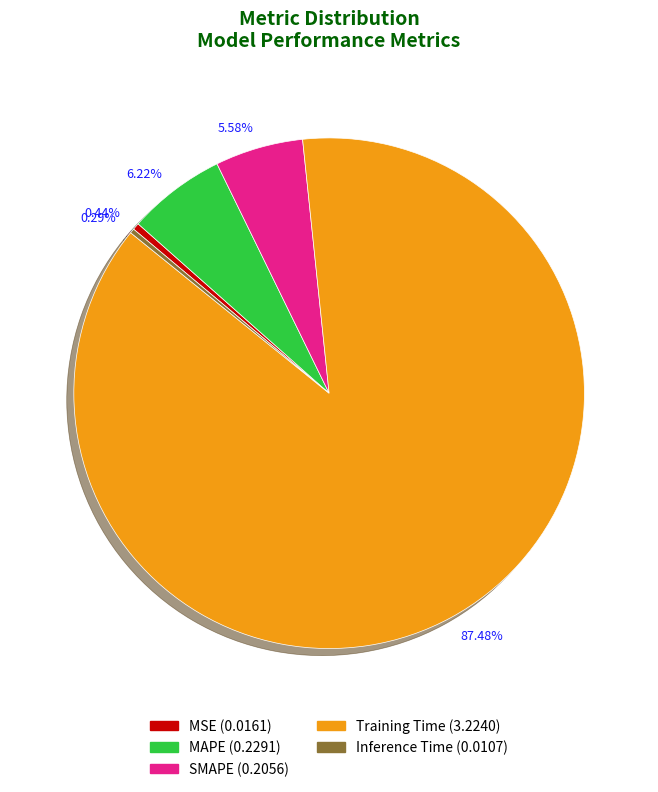

True or false: MAPE accounts for 6% of the total.

True